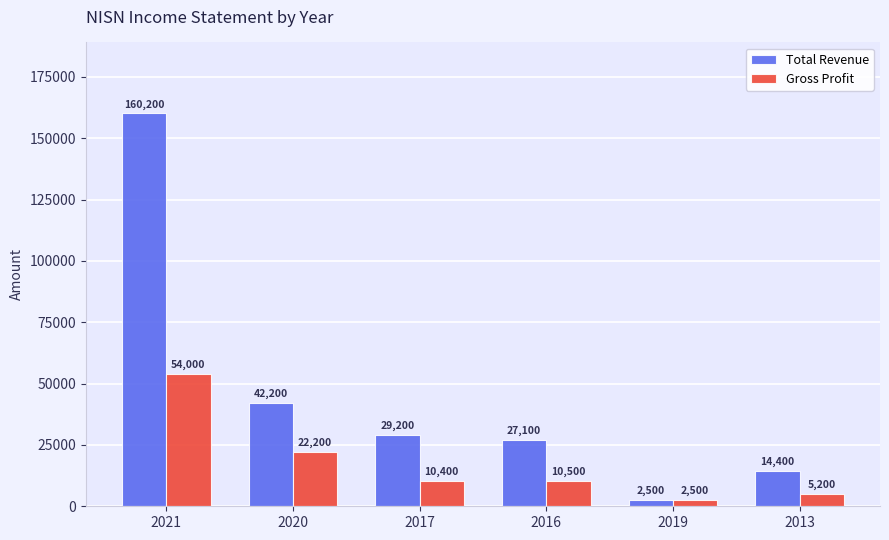

Rank the series at 2021 from lowest to highest value.

Gross Profit, Total Revenue